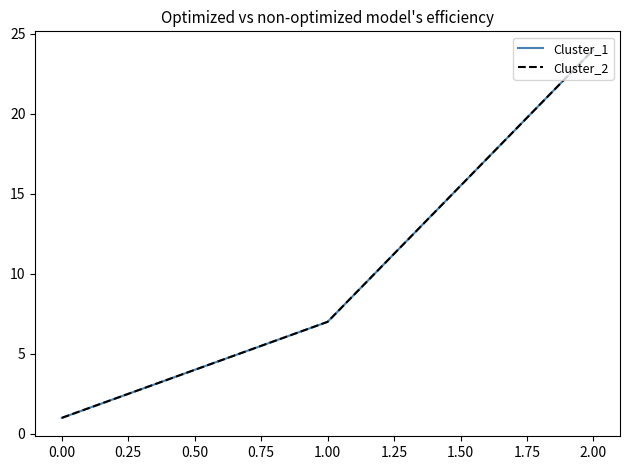

At 0.00, list the series in order from largest to smallest.

Cluster_1, Cluster_2